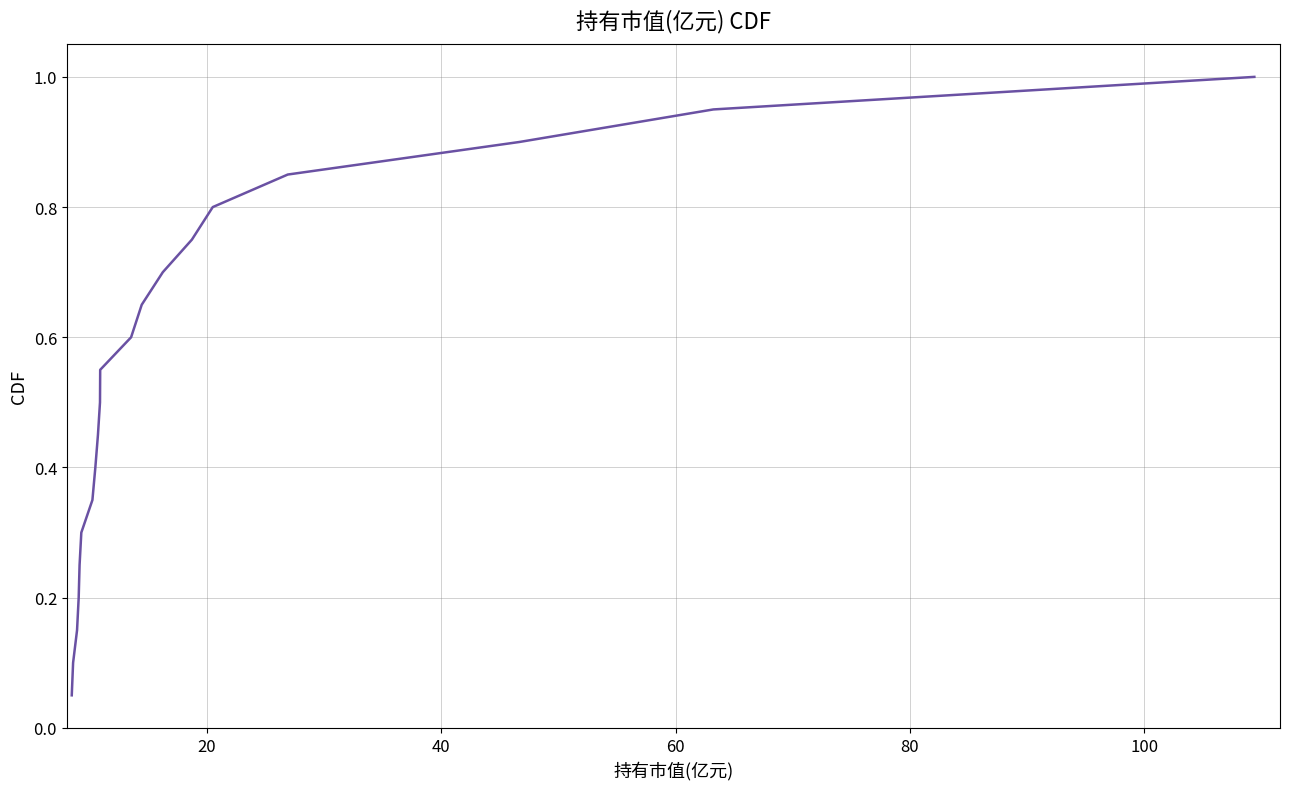

What is the greatest value displayed?

1.0